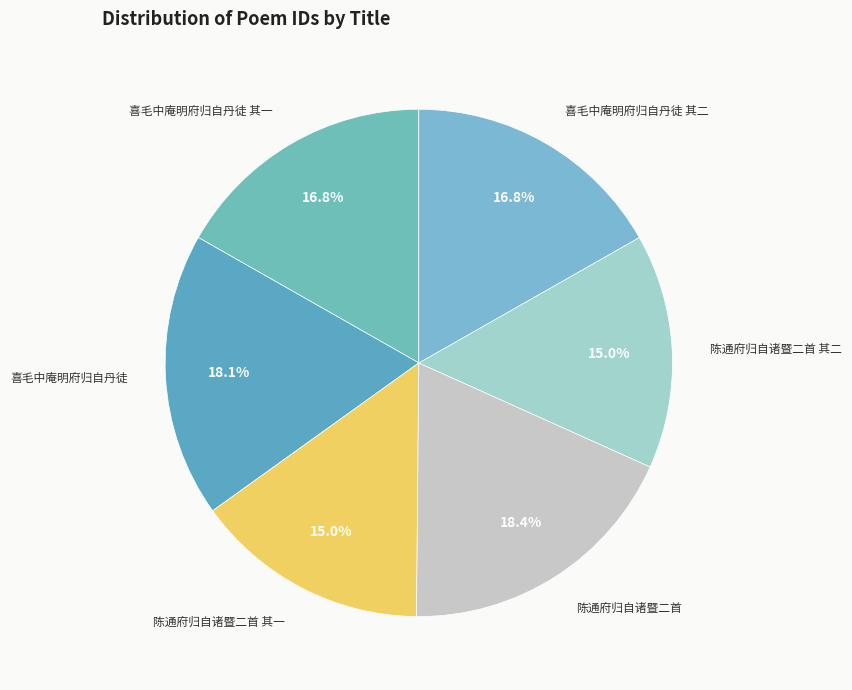

How many segments does this pie chart have?

6